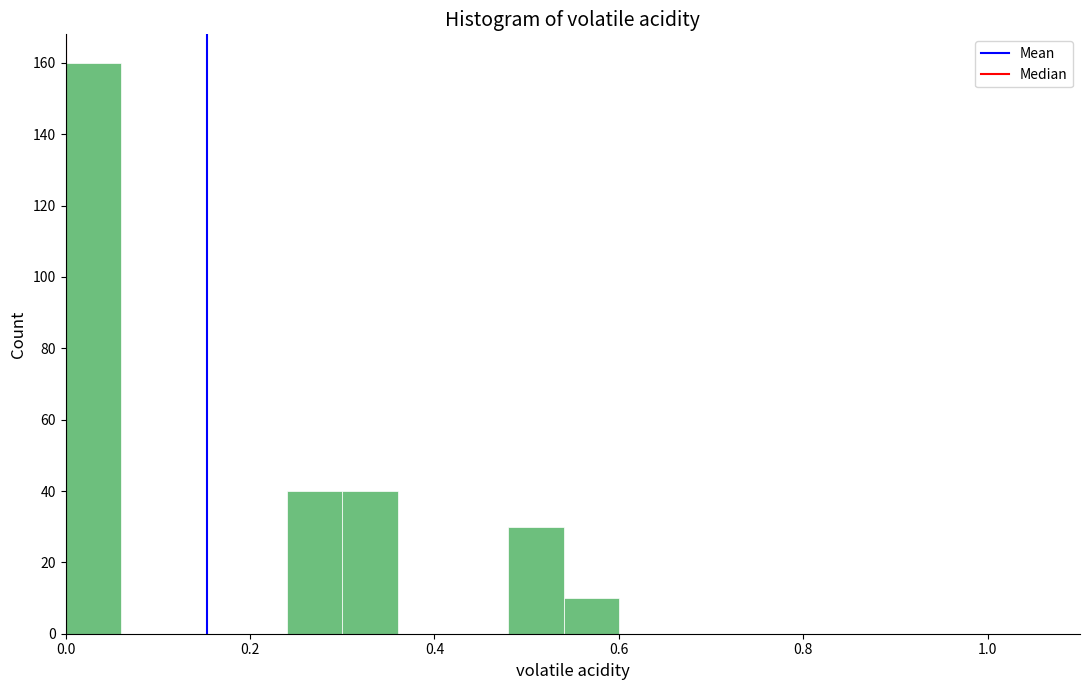

Around what value on the x-axis is the tallest bar? Give the approximate position of its centre, as read against the axis.

0.04